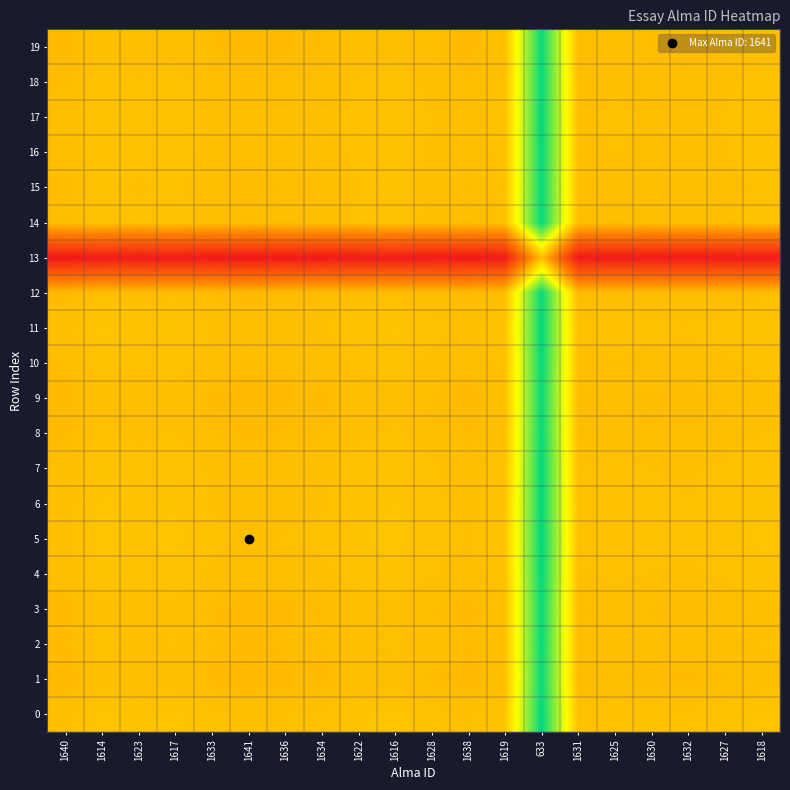

At which category is the sum across all series the highest?

633